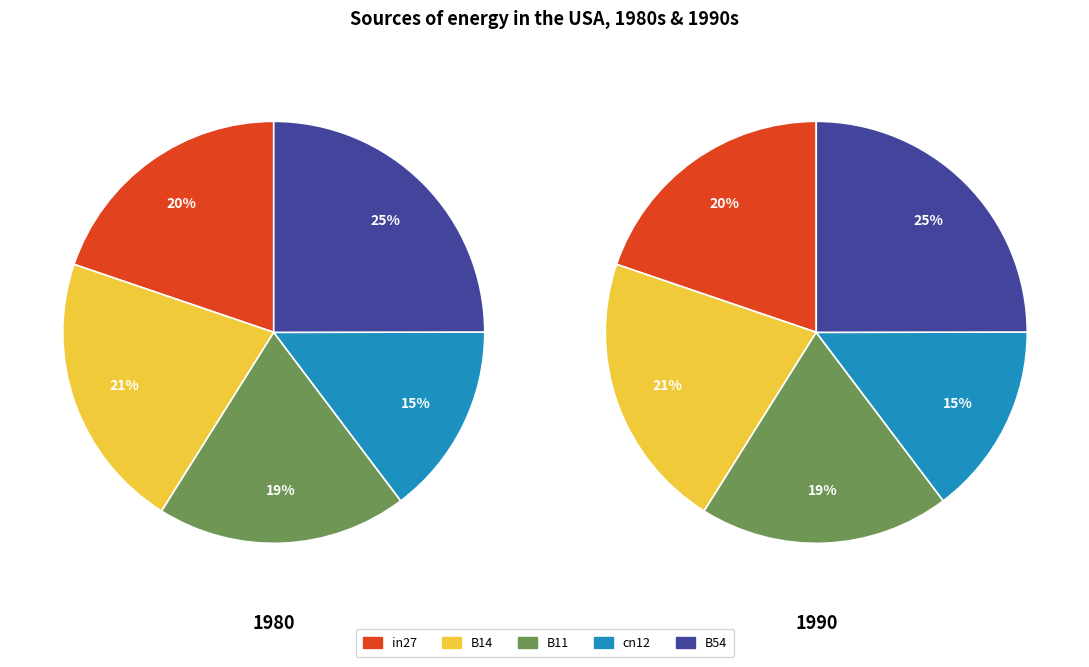

What percentage do cn12 and B54 together represent?

39.7%